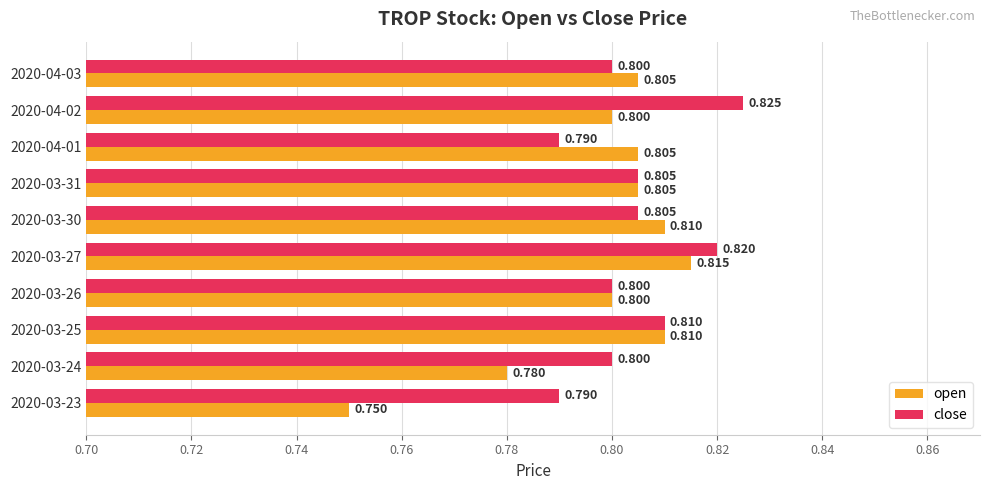

How many open values are between 0 and 1?

10